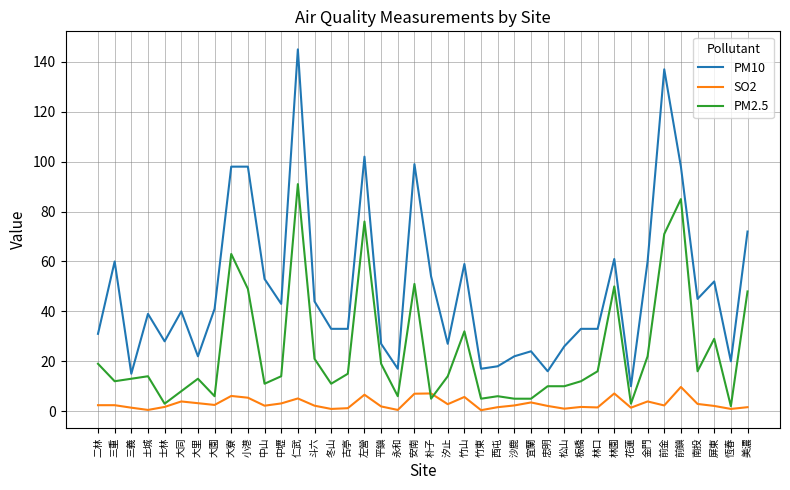

Which series has the largest total across all categories?

PM10